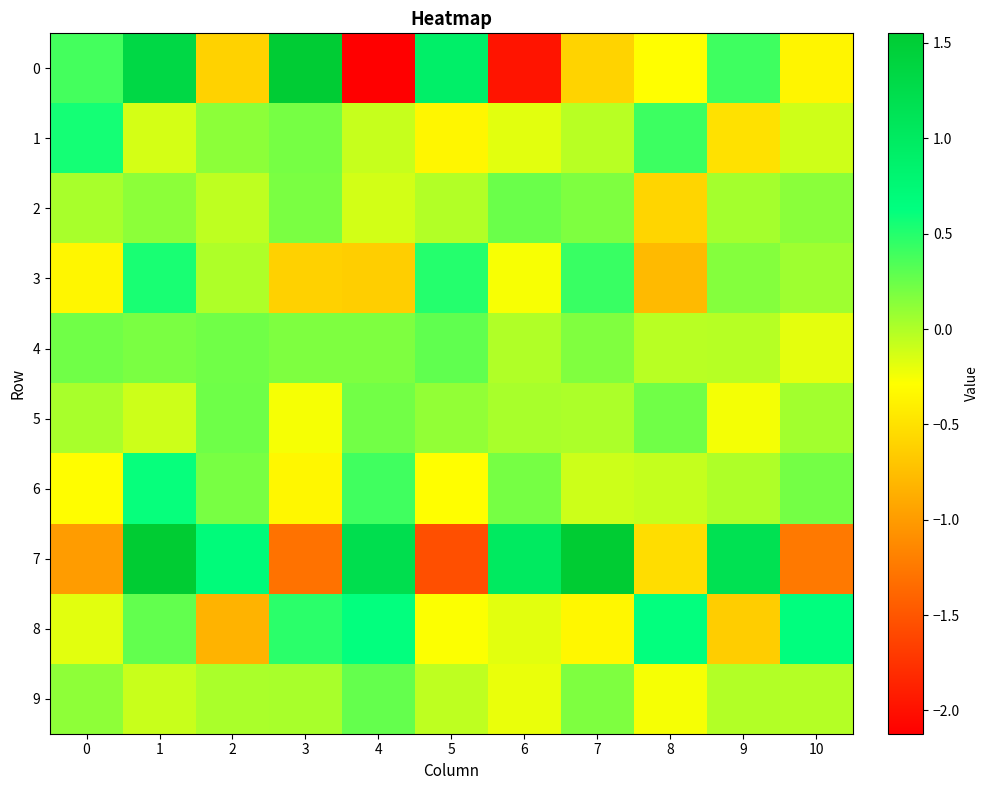

What is the spread (max minus min) of values at 7?

2.1